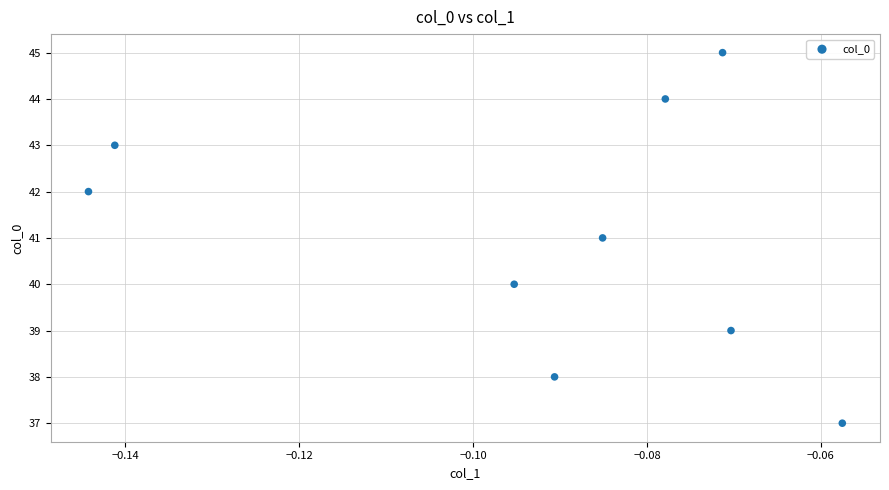

What is the range of Y values (max minus min)?

8